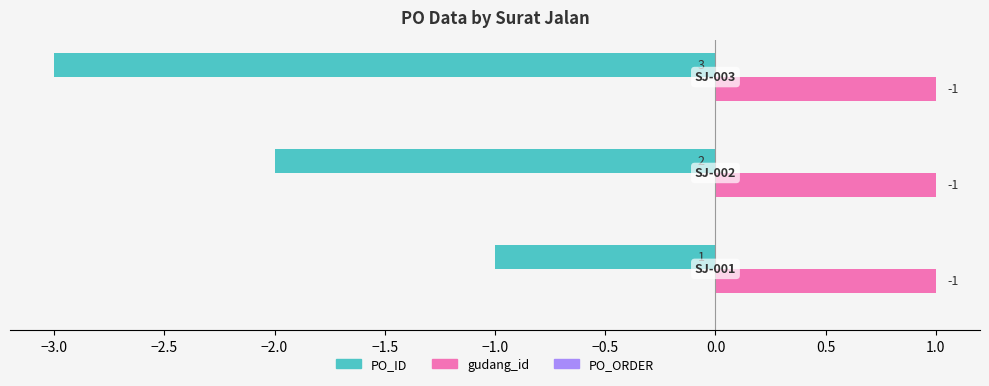

Count the PO_ID values in the range -3 to -1.

3